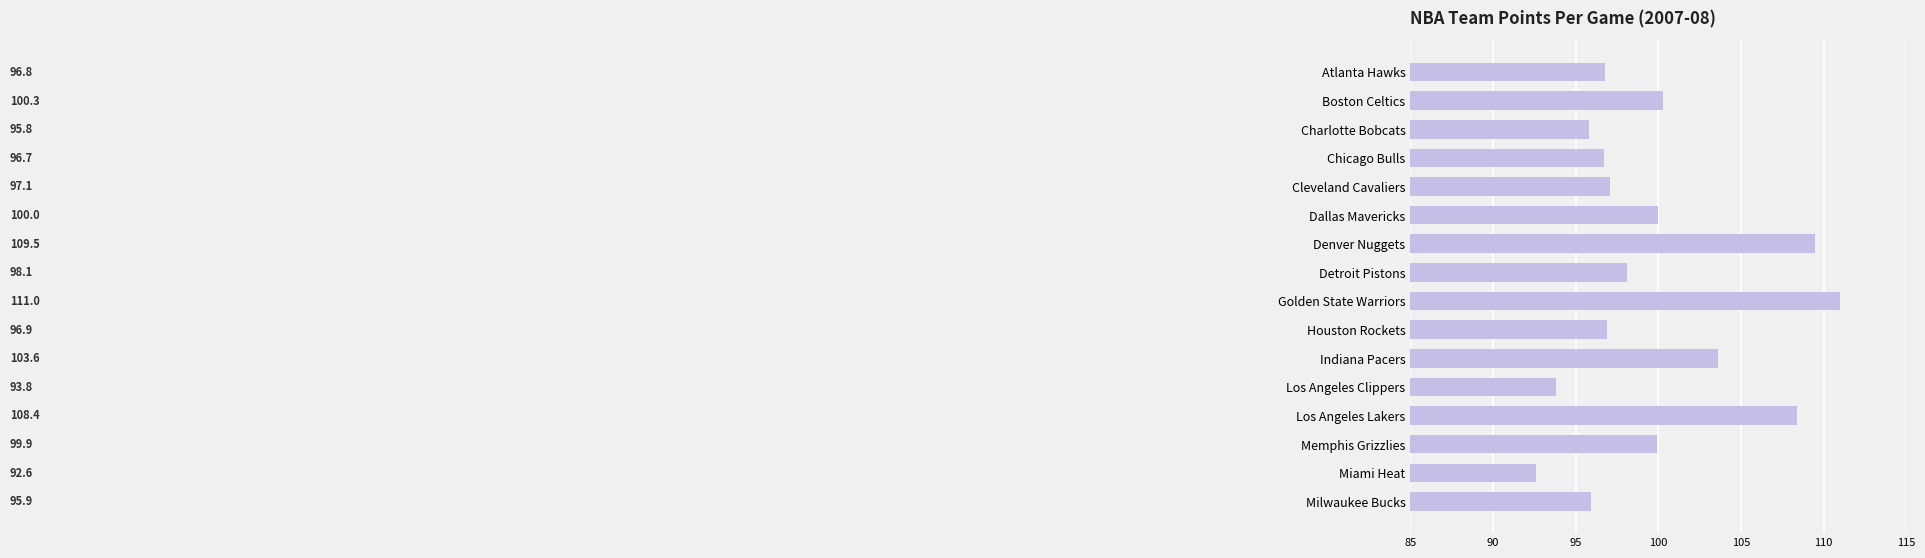

What position from the bottom is Milwaukee Bucks?

1